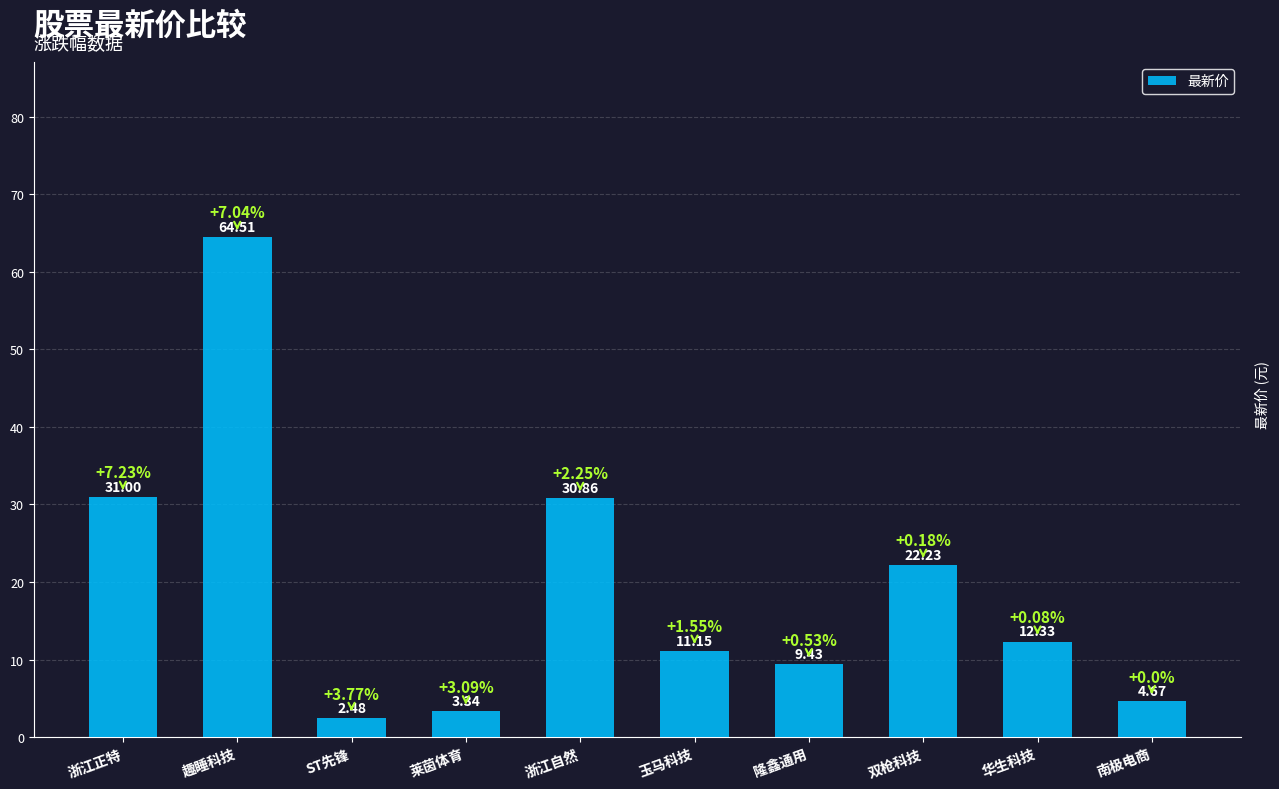

Between 隆鑫通用 and 趣睡科技, which is larger?

趣睡科技